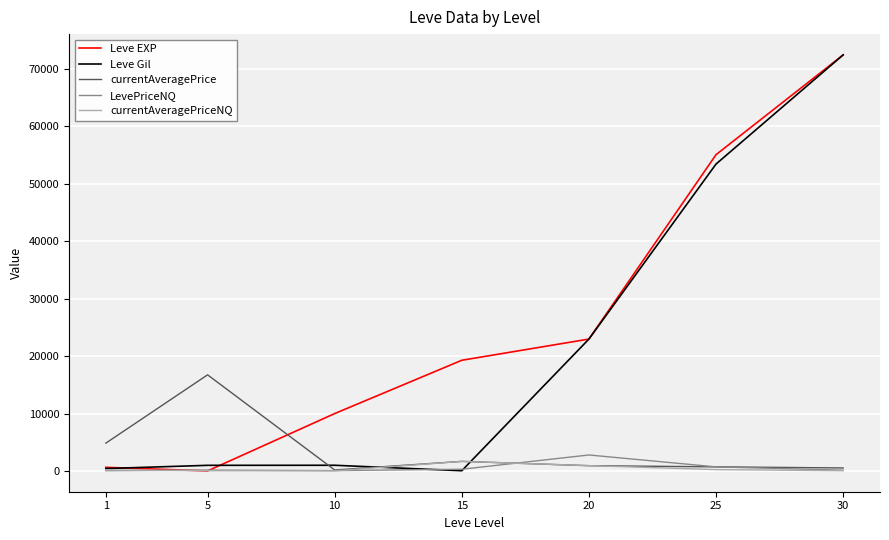

Is it true that LevePriceNQ equals 300.0 at 15?

True